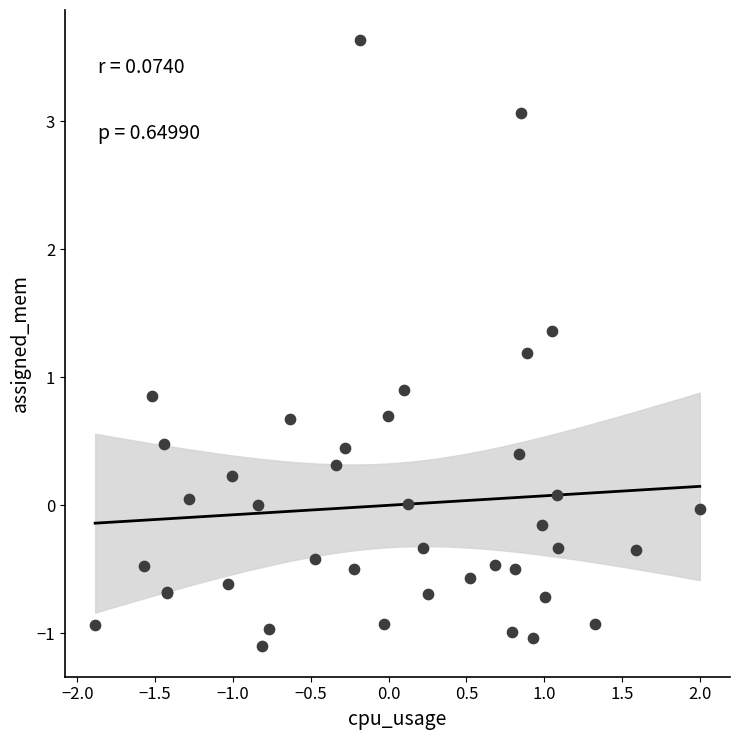

What Y value in the scatter plot is closest to 1?

0.9